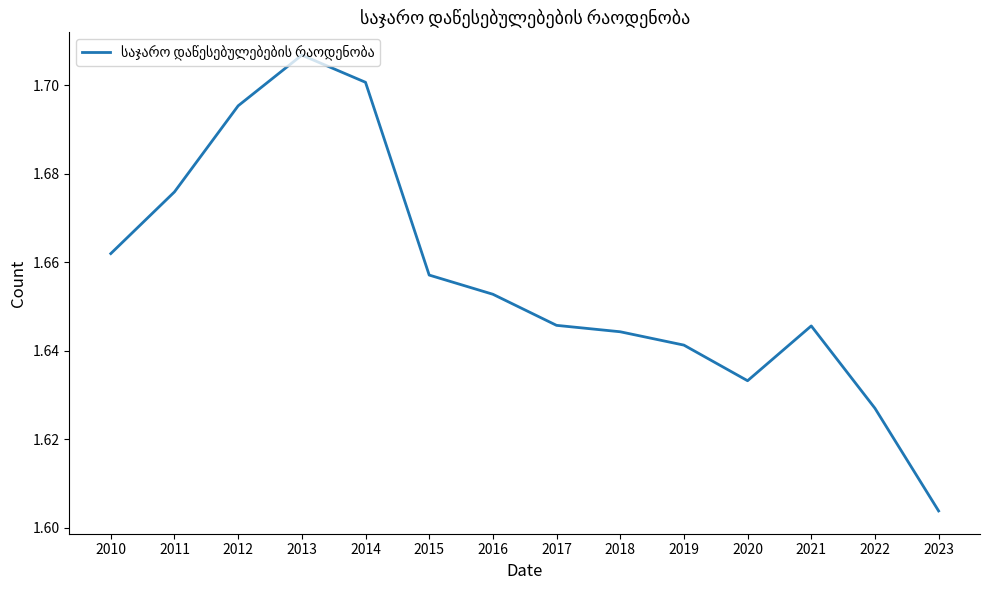

Where is the data nearest to the value 1?

2023